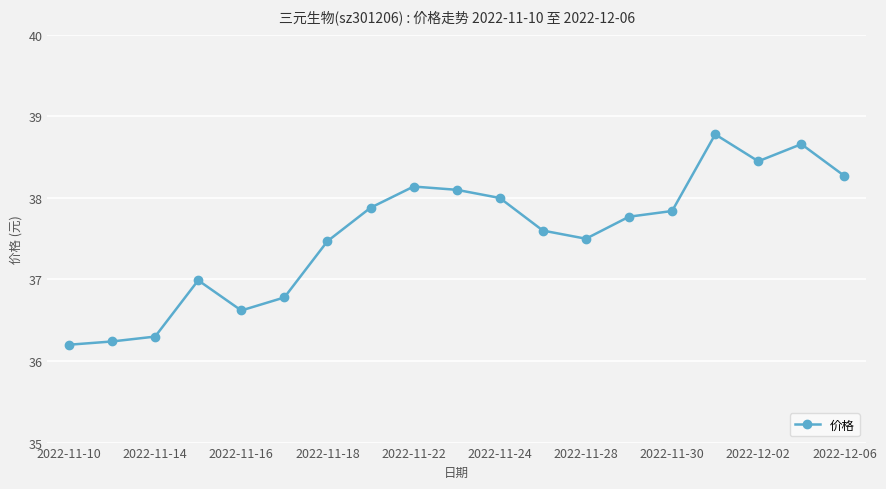

Reading left to right, list all the values displayed in this chart.

36.2	36.2	36.3	37.0	36.6	36.8	37.5	37.9	38.1	38.1	38.0	37.6	37.5	37.8	37.8	38.8	38.5	38.7	38.3